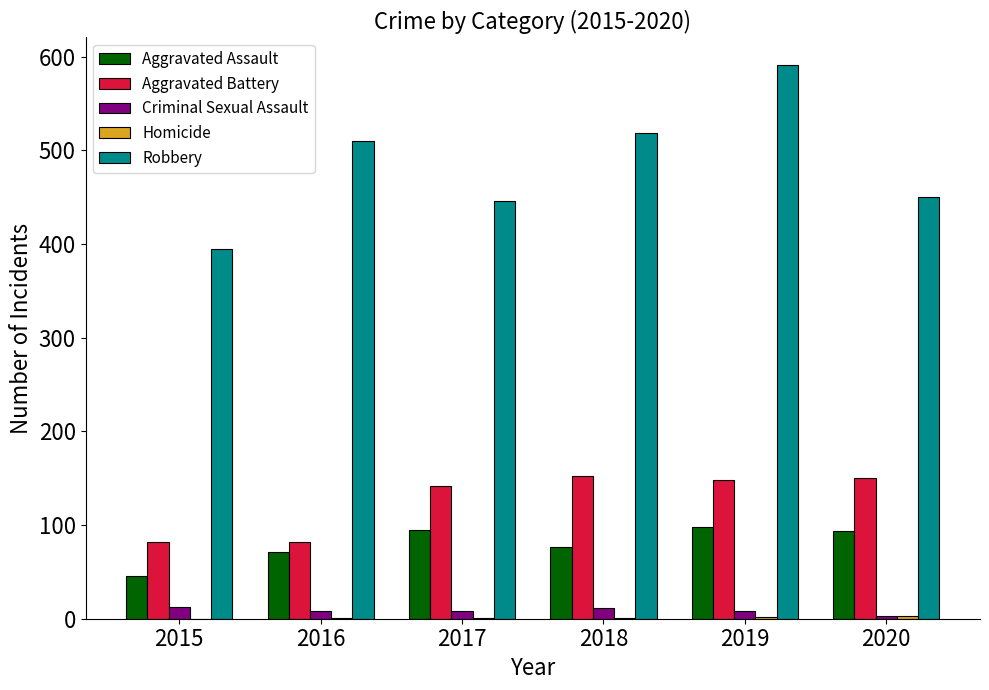

Where is Robbery nearest to the value 493?

2016